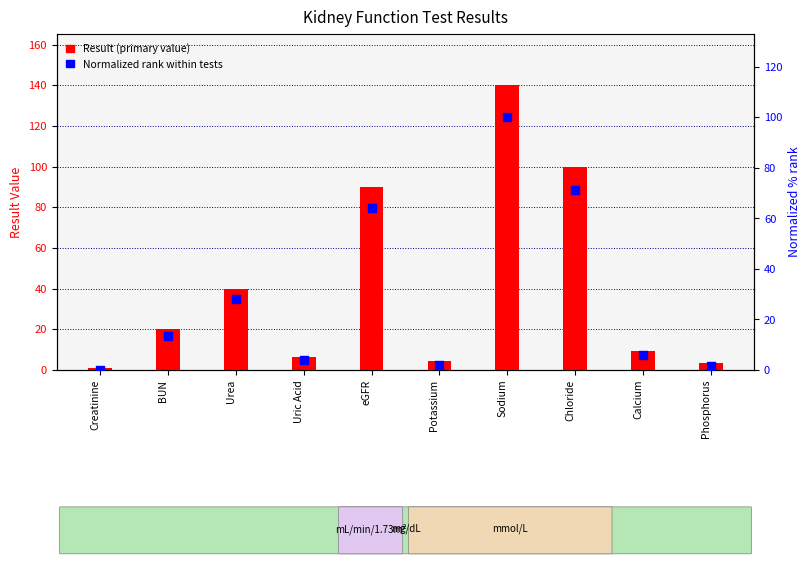

At how many categories does at least one series exceed 115?

1